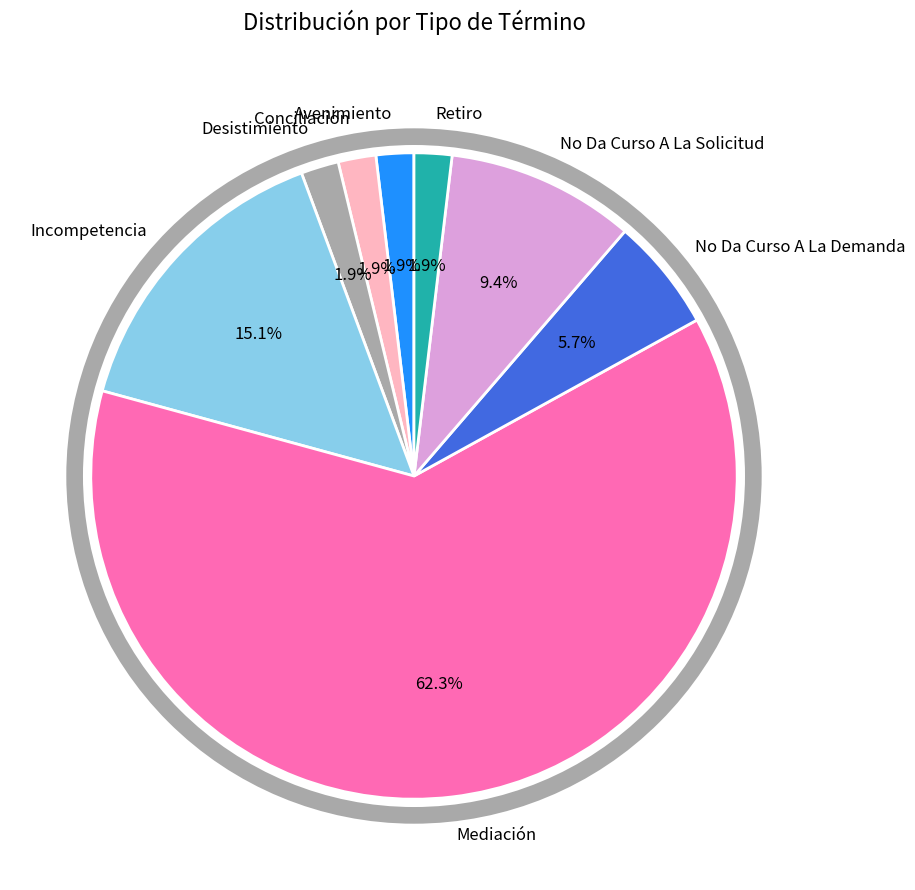

To the nearest percent, what is the combined percentage of No Da Curso A La Solicitud and Avenimiento?

11%